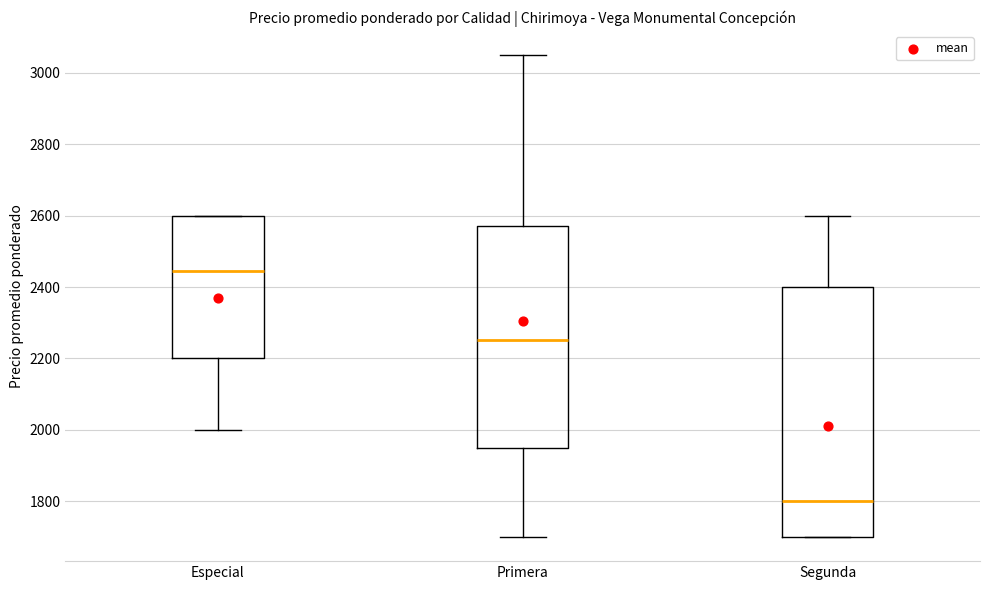

Which box is the tallest, from its lower edge to its upper edge?

Segunda